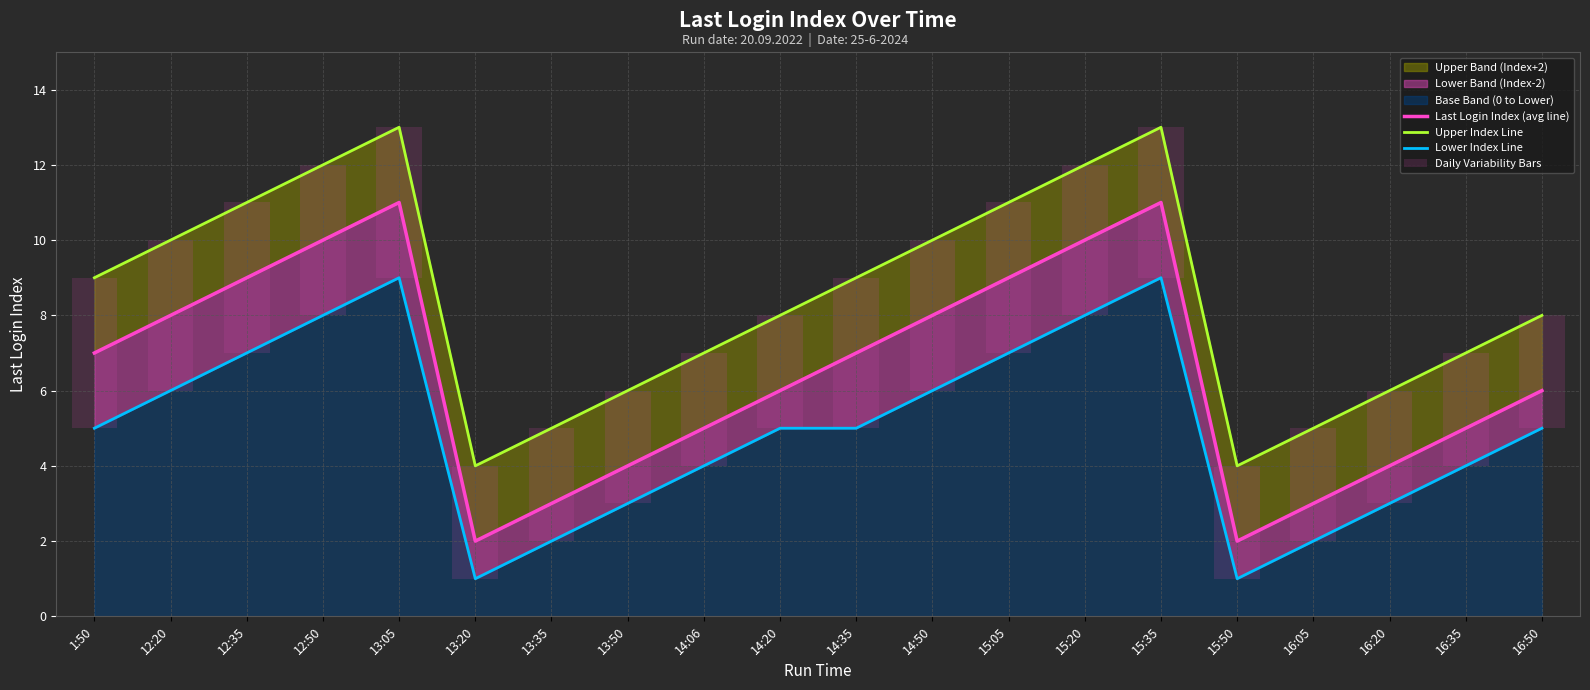

Which series has the widest spread of values?

Last Login Index (avg line)